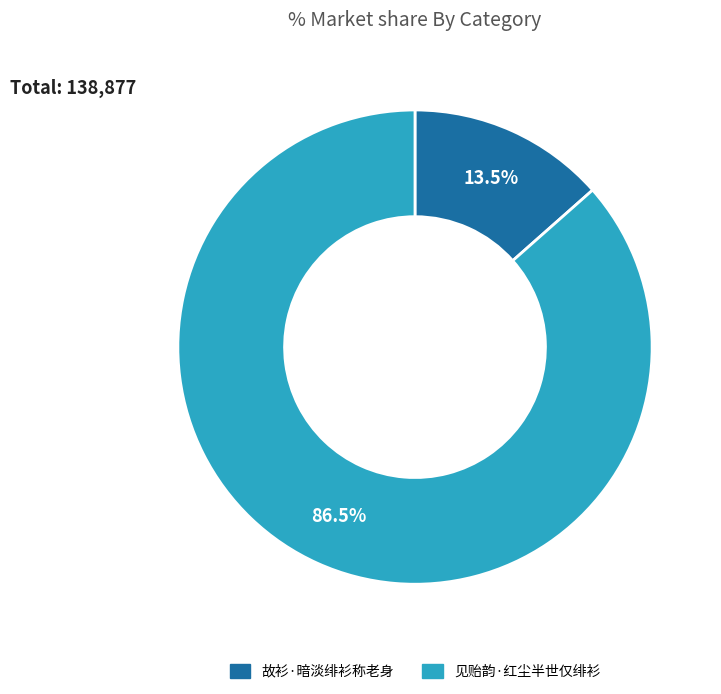

Is there any slice that represents more than half of the pie?

Yes